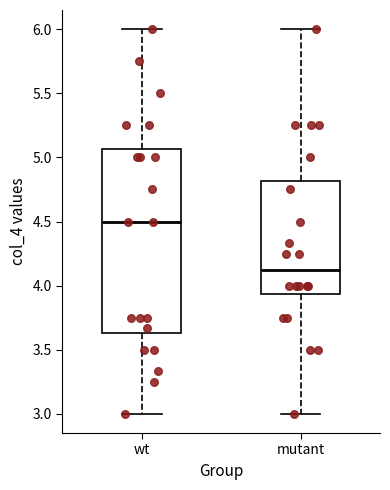

Where does the upper whisker of the box for wt end on the y-axis? The values are not printed on the chart, so give them approximately, as read against the axis.

6.00